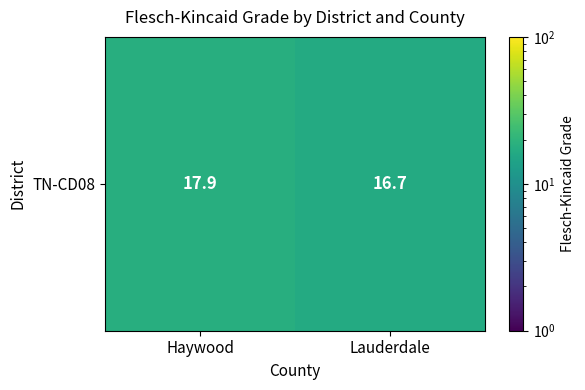

What is the change in value from Haywood to Lauderdale?

-1.2